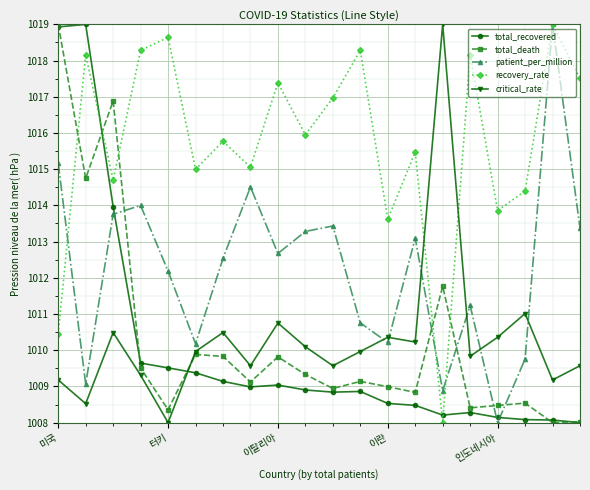

True or false: total_recovered has more than 1 interior local peaks.

True